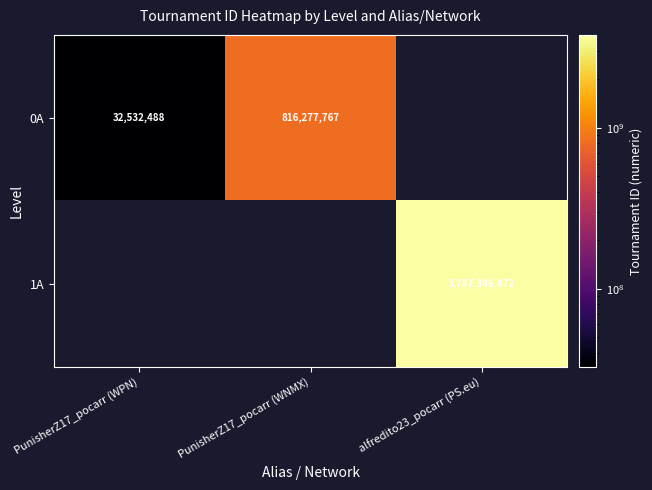

The 0A series shows 42706763.8 at PunisherZ17_pocarr (WPN). True or false?

False